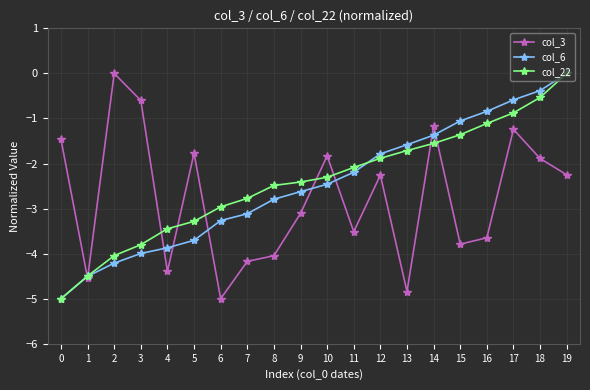

Which series changed the most between 5 and 8?

col_3